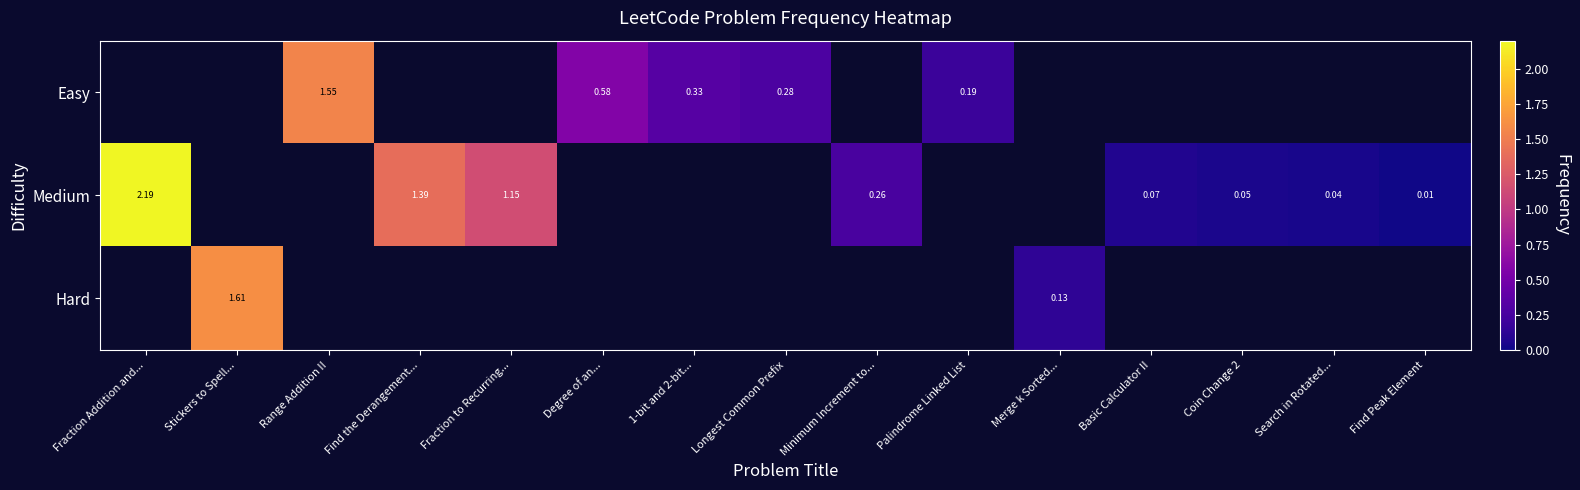

How many values in Medium are above zero?

8